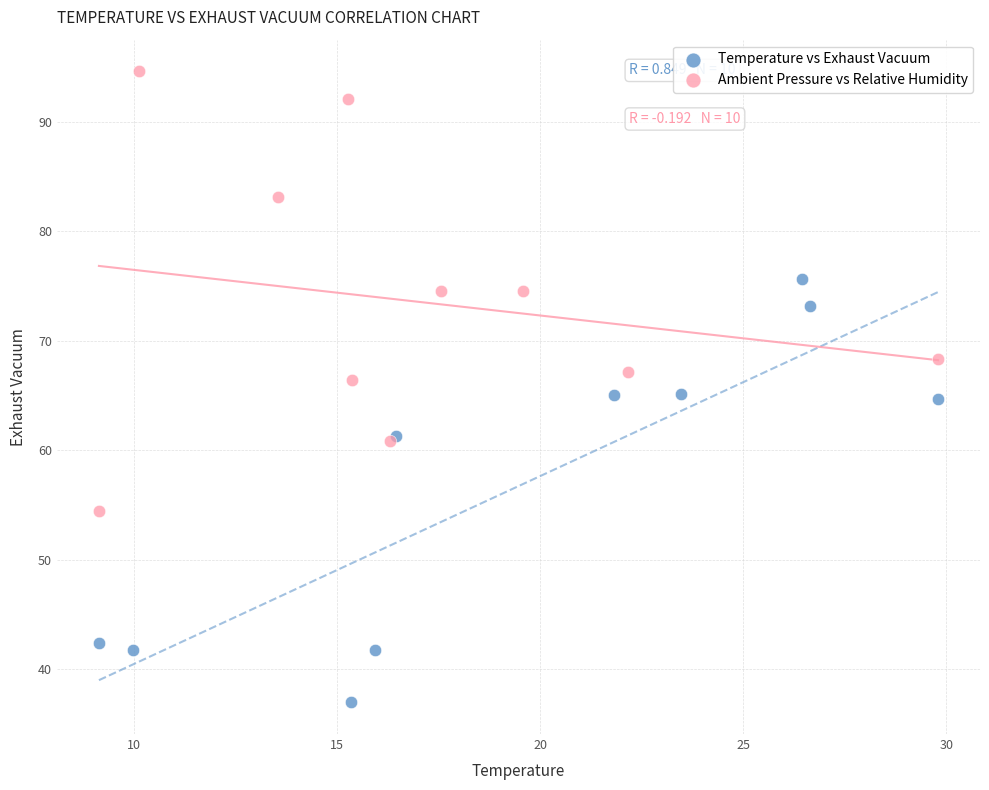

Which series reaches the minimum Y coordinate?

Temperature vs Exhaust Vacuum